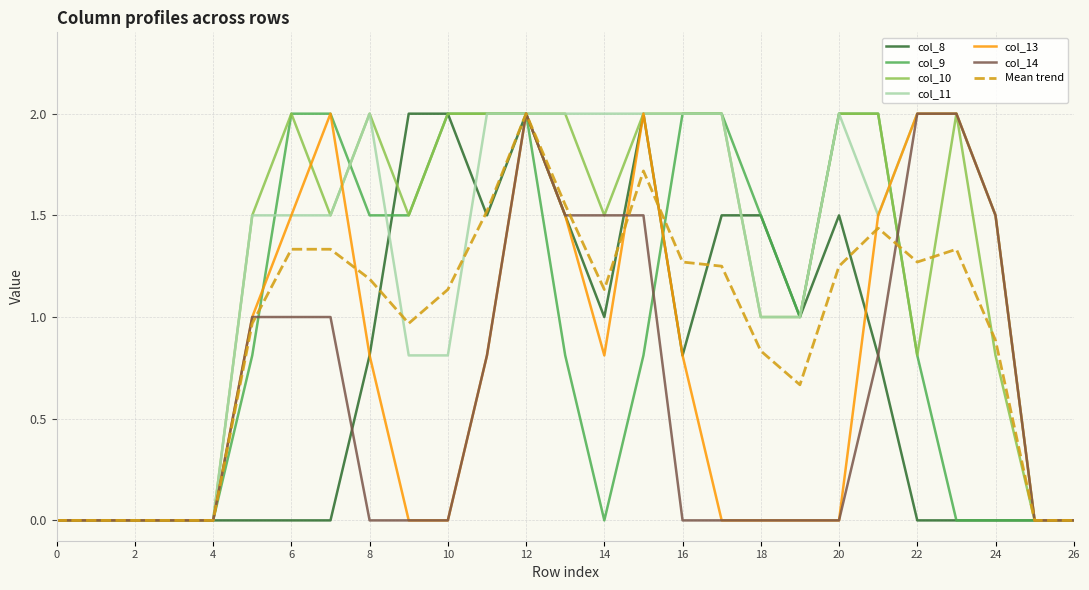

What is the greatest value displayed?

2.0